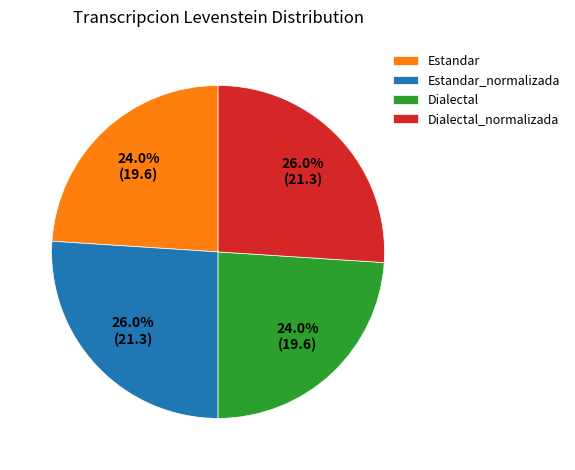

Combined, do Dialectal and Estandar account for over 50%?

No